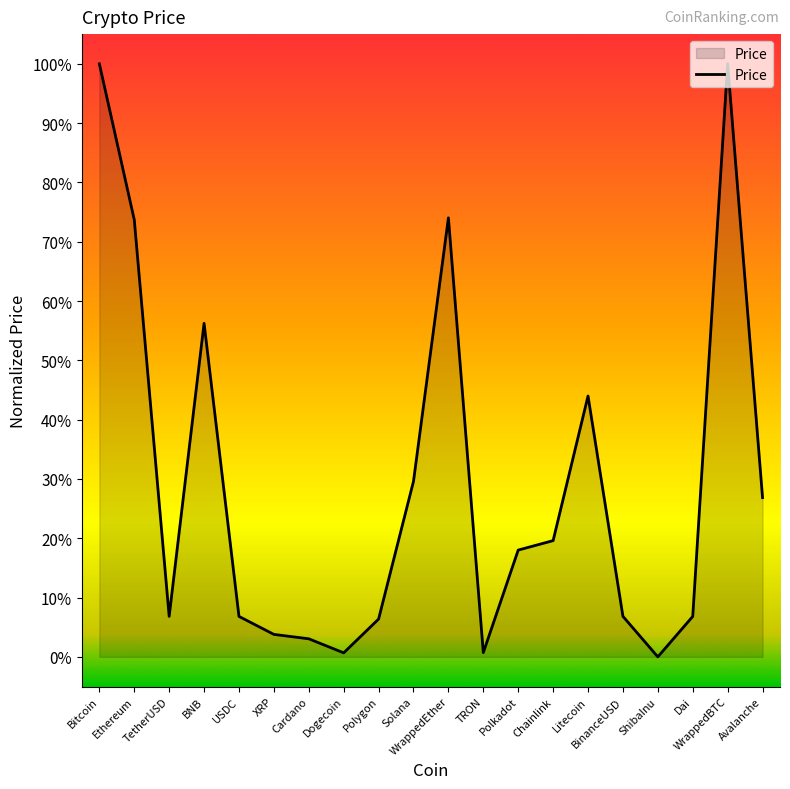

At which category does the chart reach its peak across all series?

WrappedBTC